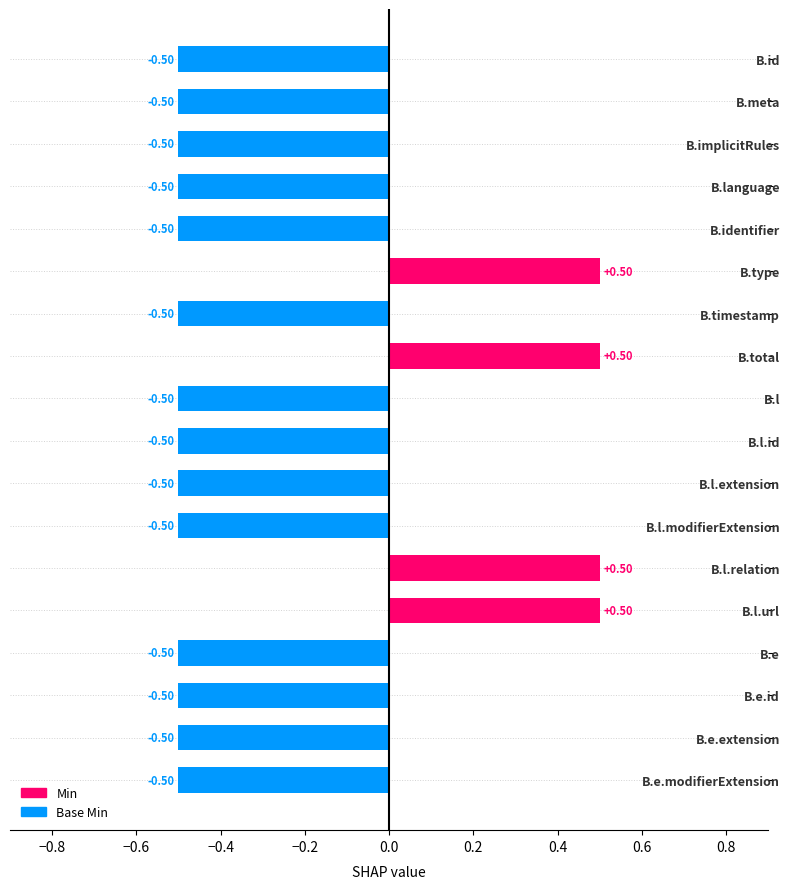

What is the label of the 14th bar from the top?

B.l.url